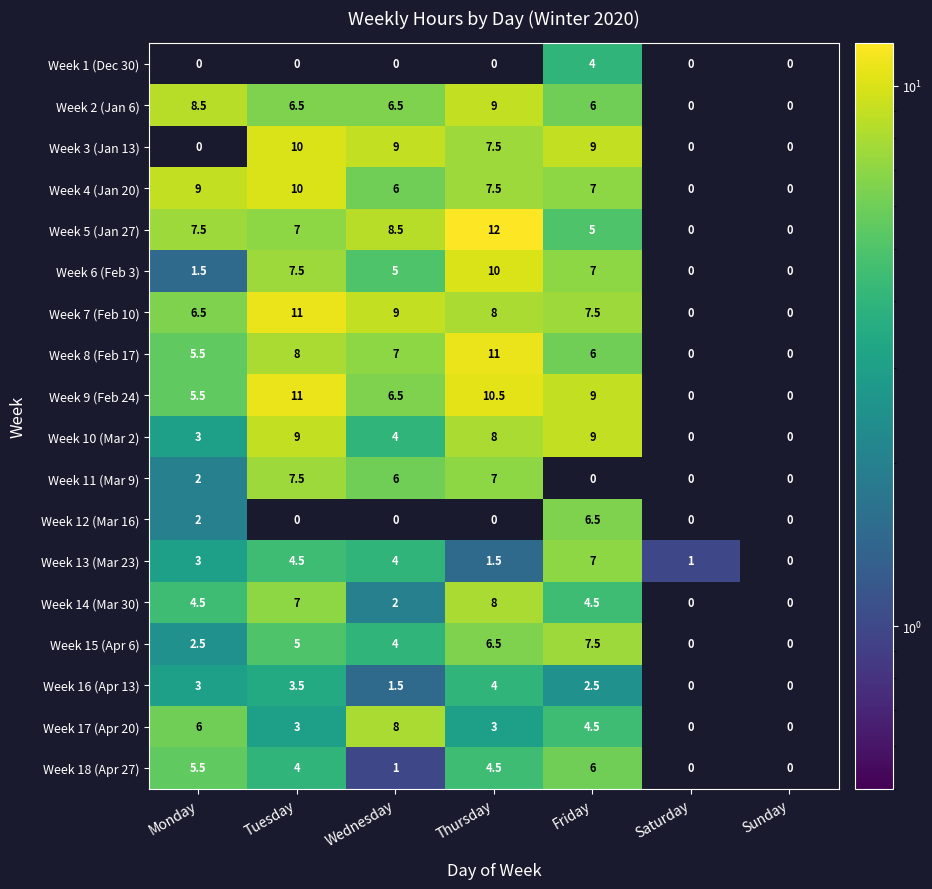

Which category has the lowest value across all series?

Saturday